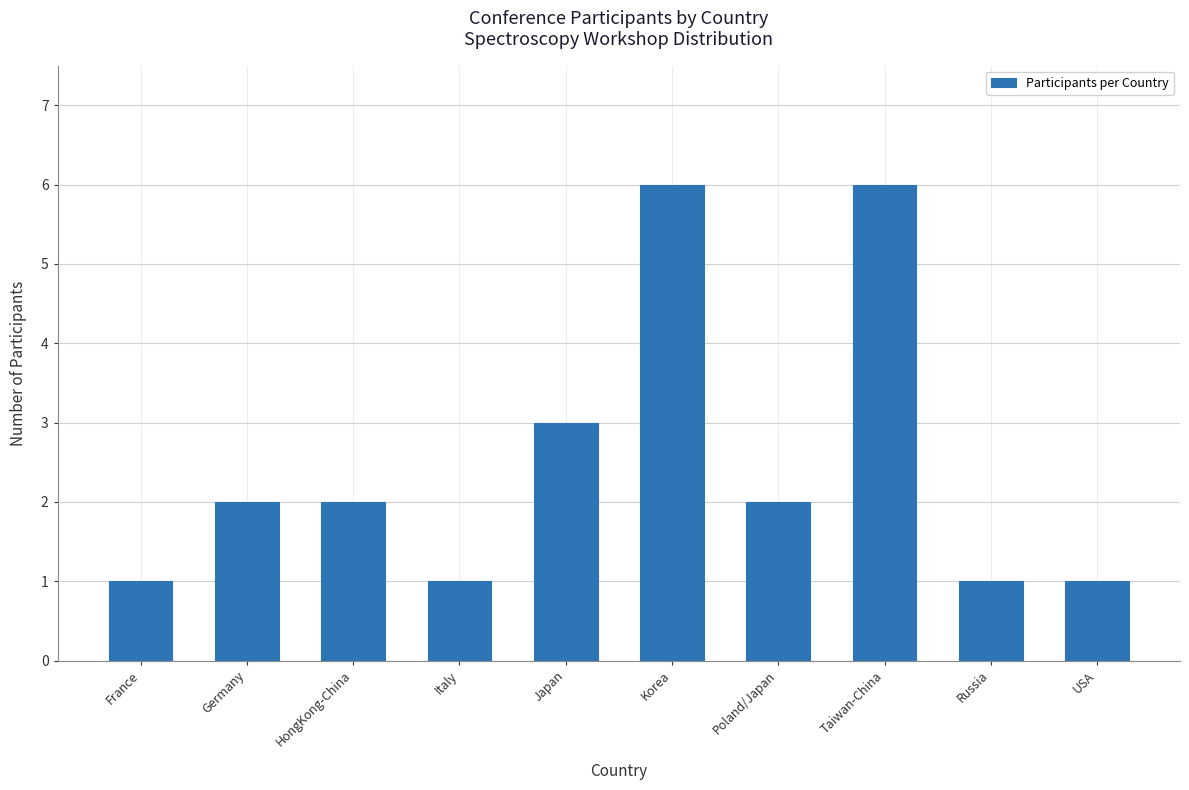

What is the label of the 7th bar from the left?

Poland/Japan